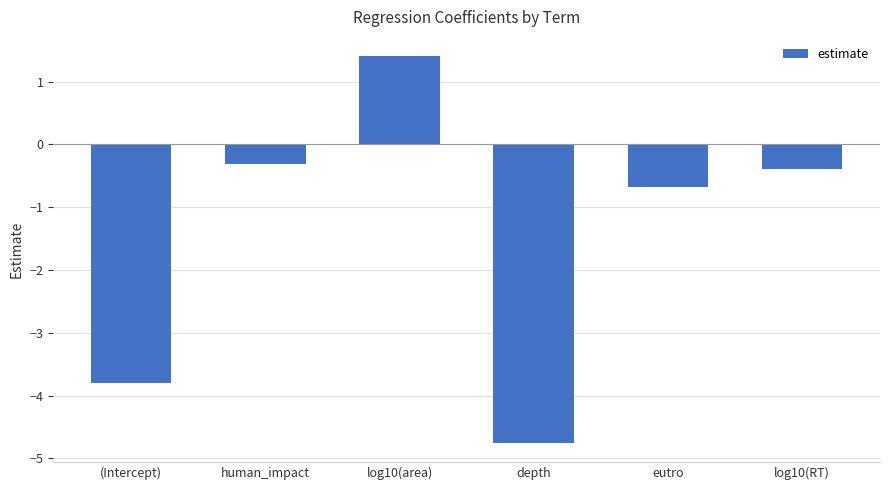

What is the label of the 2nd bar from the right?

eutro